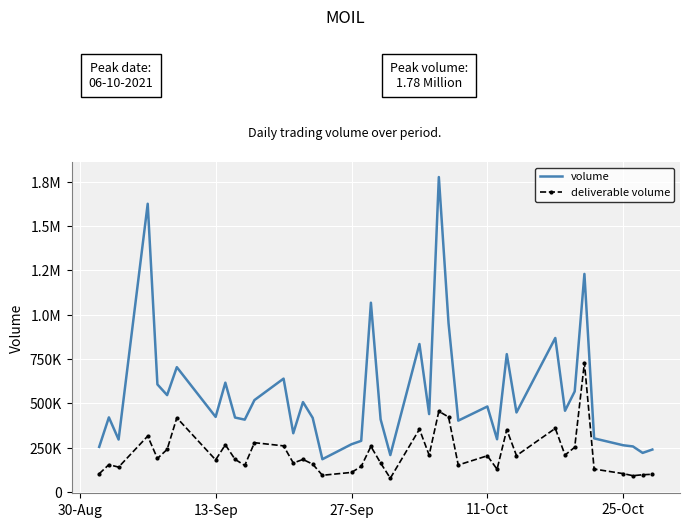

What are all the series names shown in the legend?

volume, deliverable volume